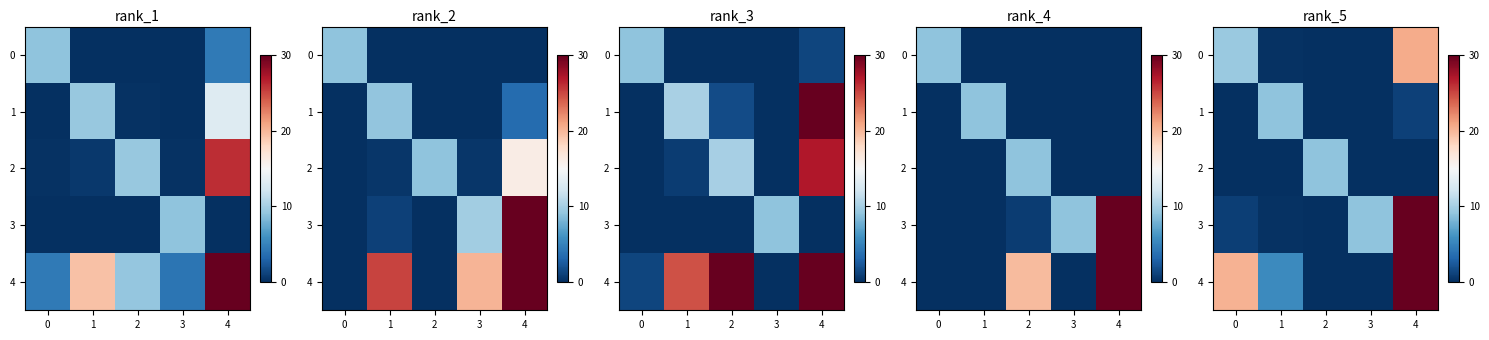

Is the value of row_1 at 0 greater than the value of row_3 at 4?

No